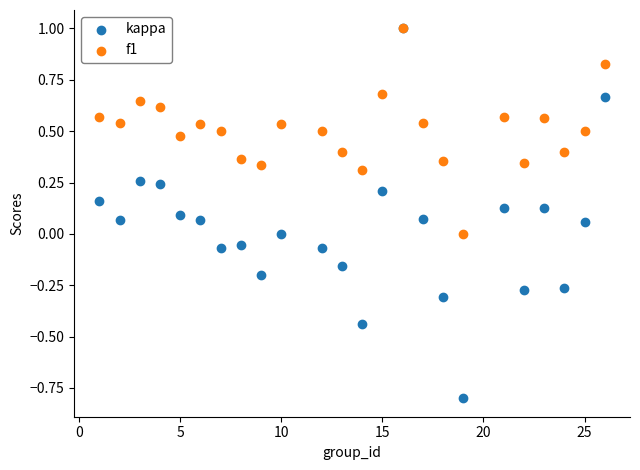

What are all the series names shown in the legend?

kappa, f1